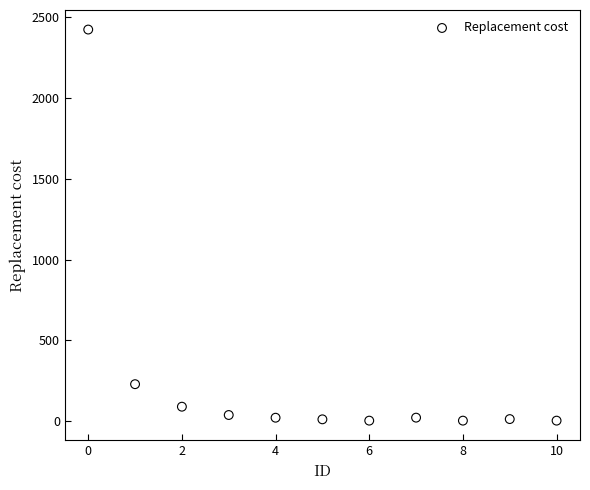

What Y value in the scatter plot is closest to 1213?

228.3